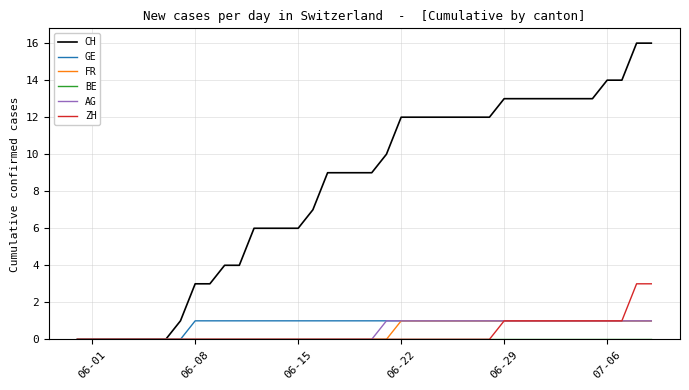

Which series has the widest spread of values?

CH